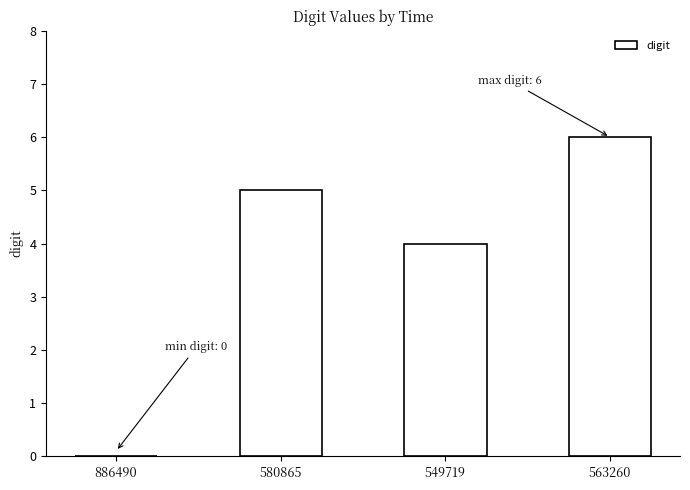

What is the difference between the values at 886490 and 549719?

4